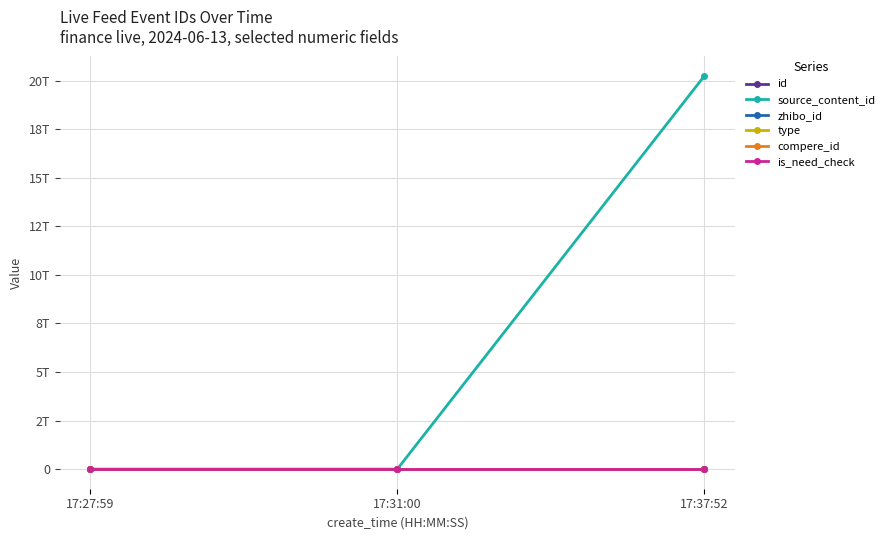

Which series has the largest total across all categories?

source_content_id